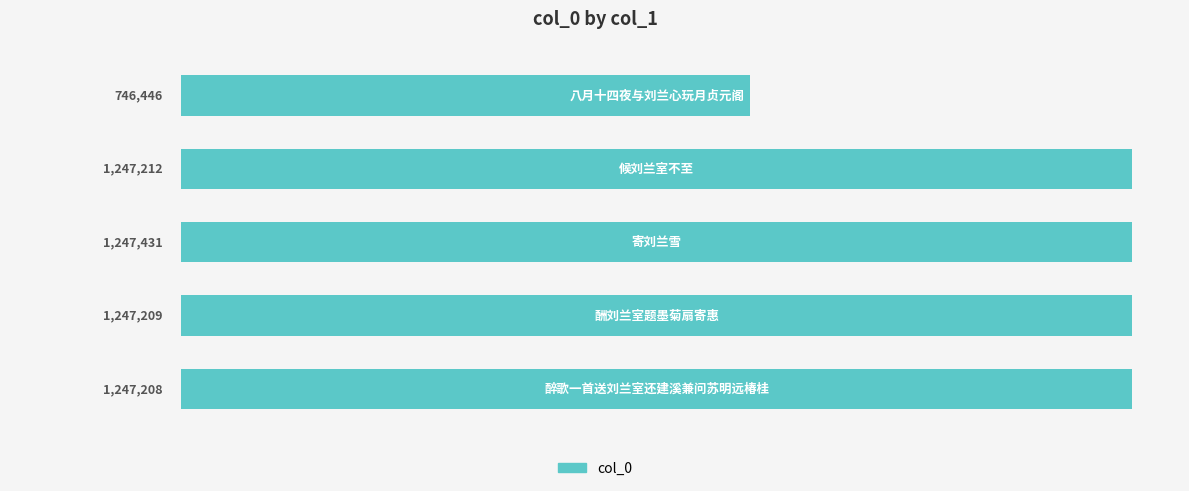

What is the difference between the maximum and minimum values?

500985